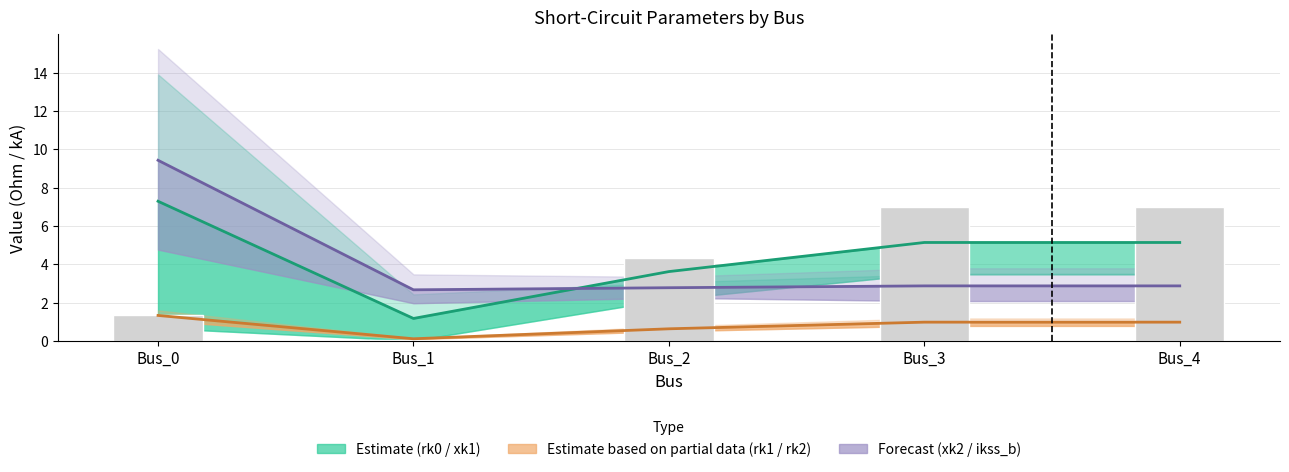

At which label does Forecast (xk2 / ikss_b) reach its peak?

Bus_0